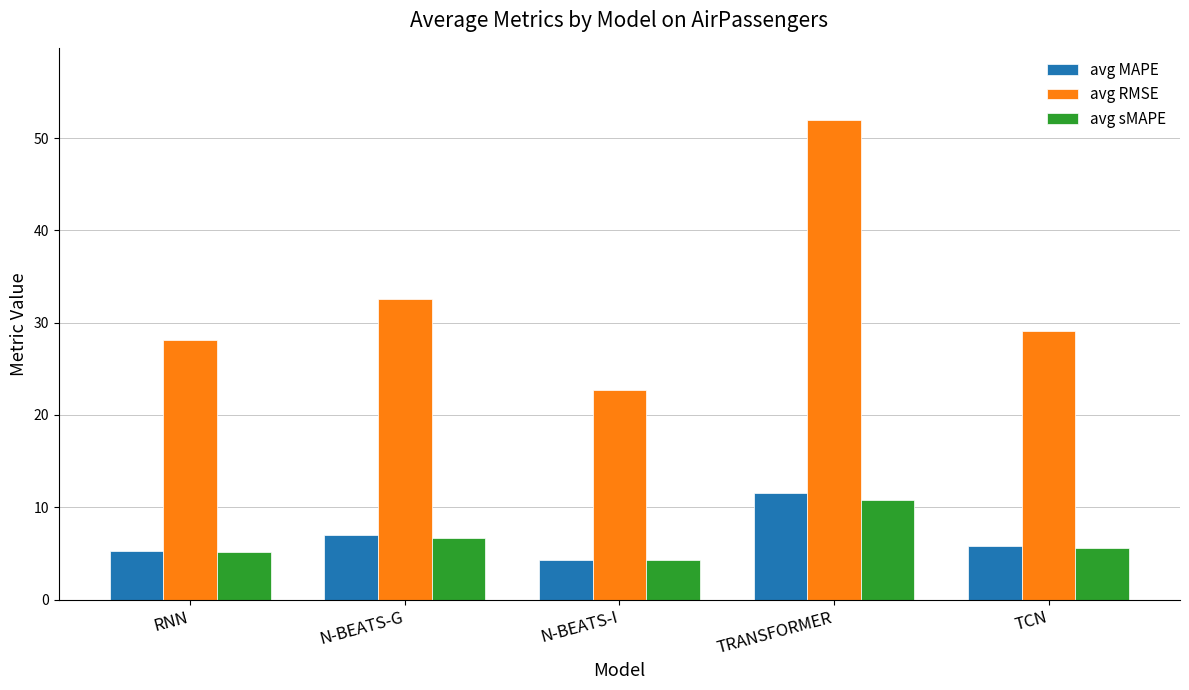

At TRANSFORMER, list the series in order from largest to smallest.

avg RMSE, avg MAPE, avg sMAPE